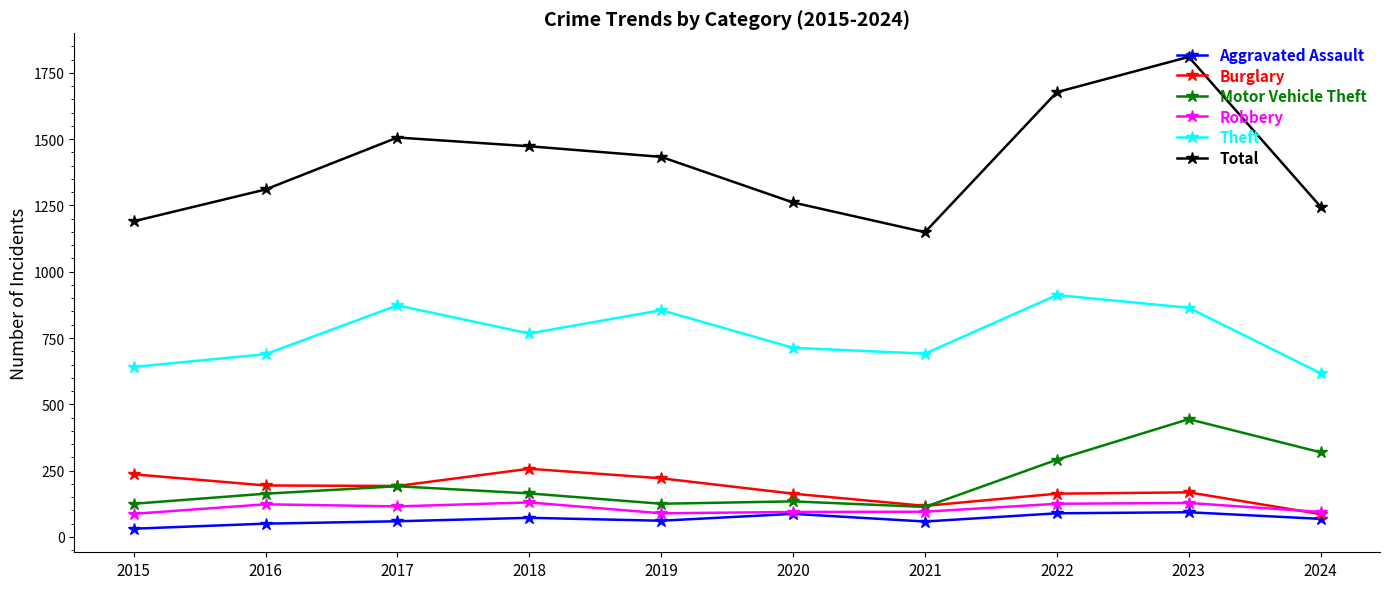

How many series are shown in this chart?

6